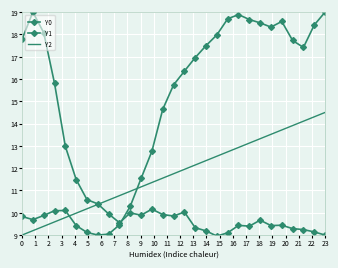

After their last crossing, which series has the higher values: Y2 or Y0?

Y0